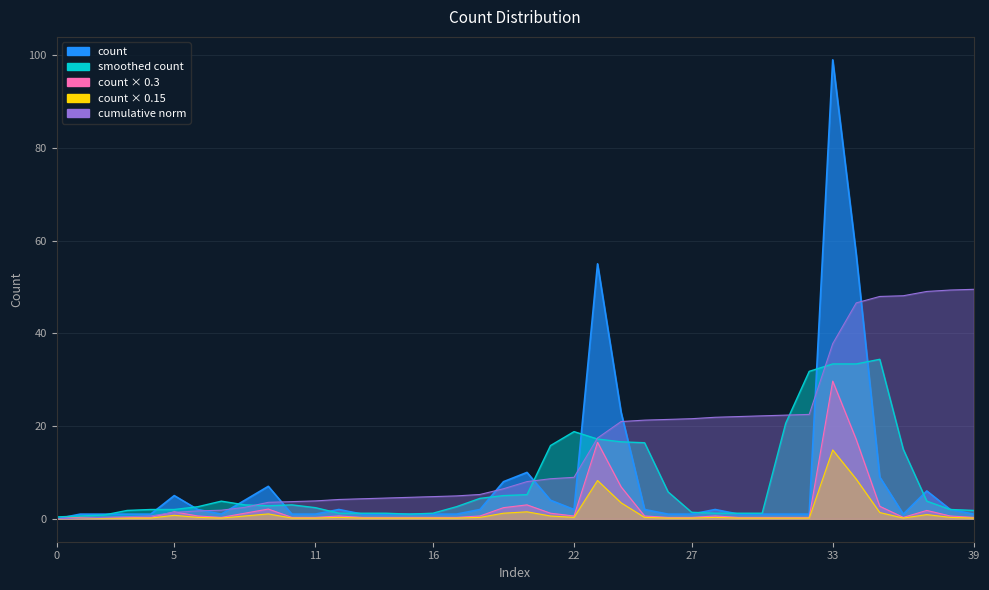

How many lines are shown in the chart?

1